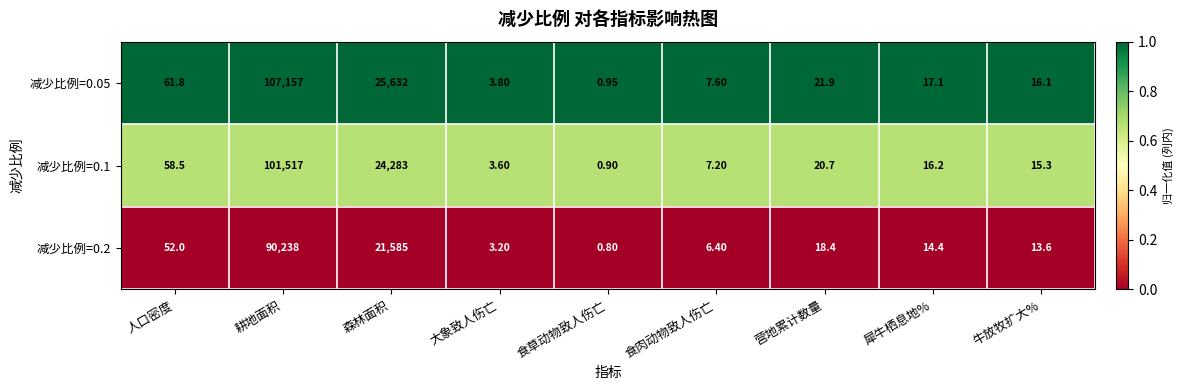

Which series has the largest range (max minus min)?

减少比例=0.05